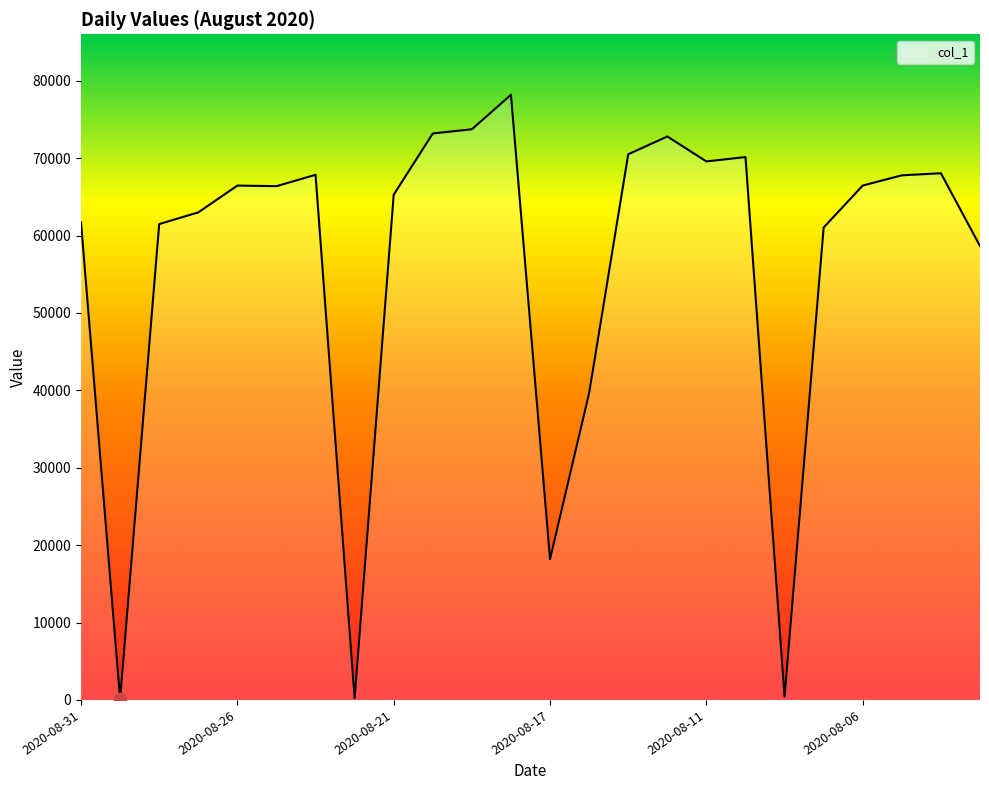

What is the maximum value shown in the chart?

78180